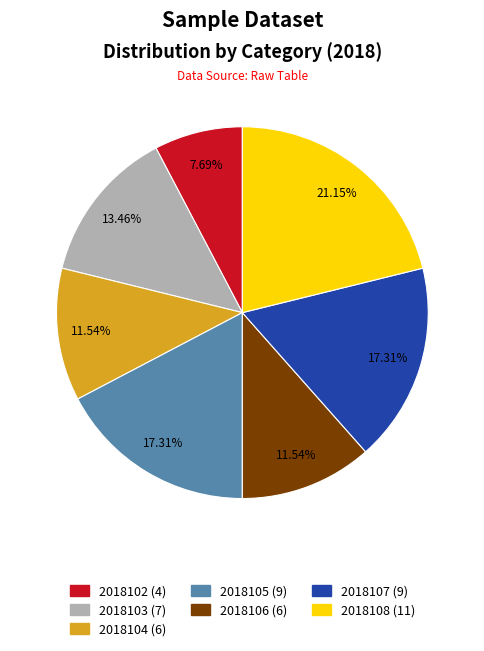

What is the smallest slice in the pie chart?

2018102